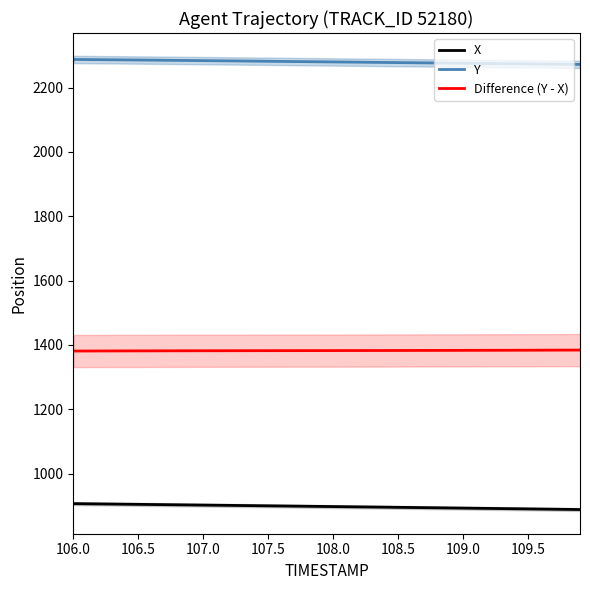

What is the difference between the maximum and second lowest values in the X series?

17.9